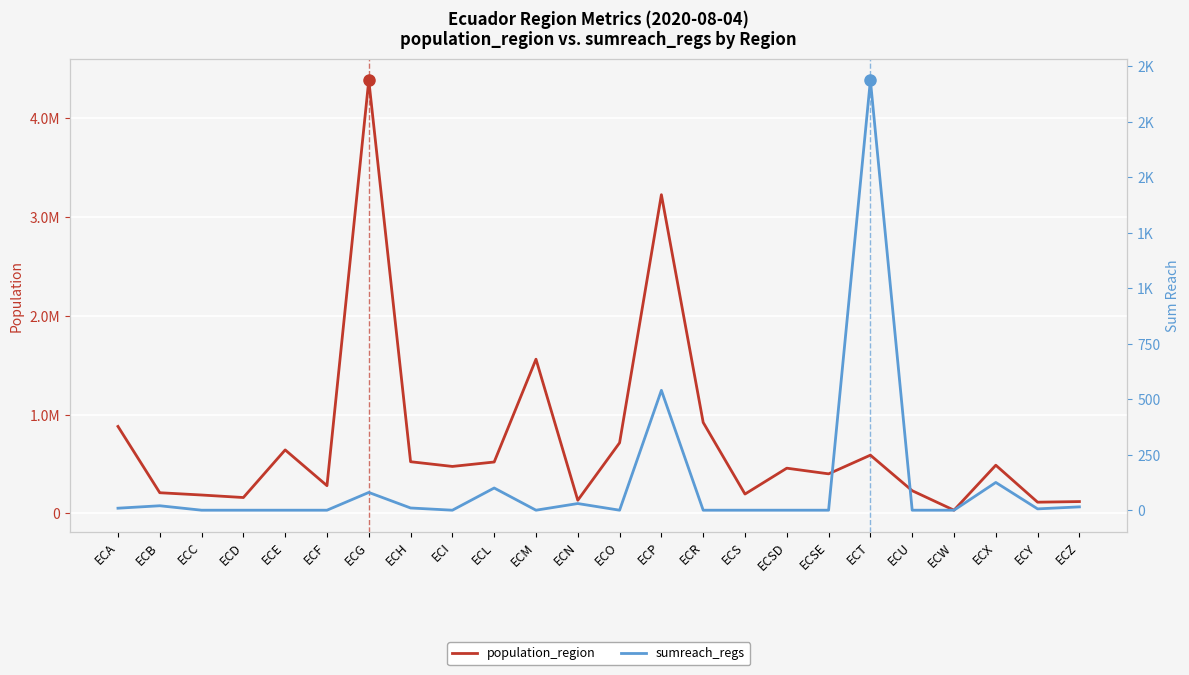

True or false: population_region has a value of 443947 at ECF.

False